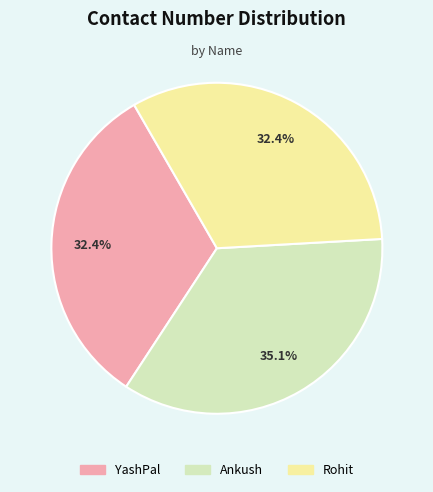

Which has a higher value, Ankush or Rohit?

Ankush